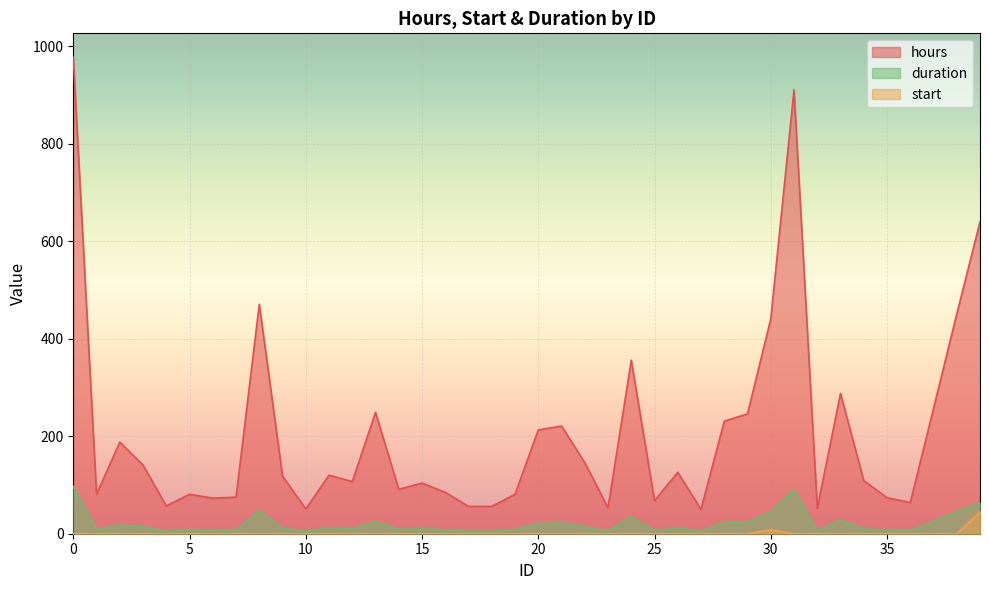

Which has a higher value, 28 or 18?

28